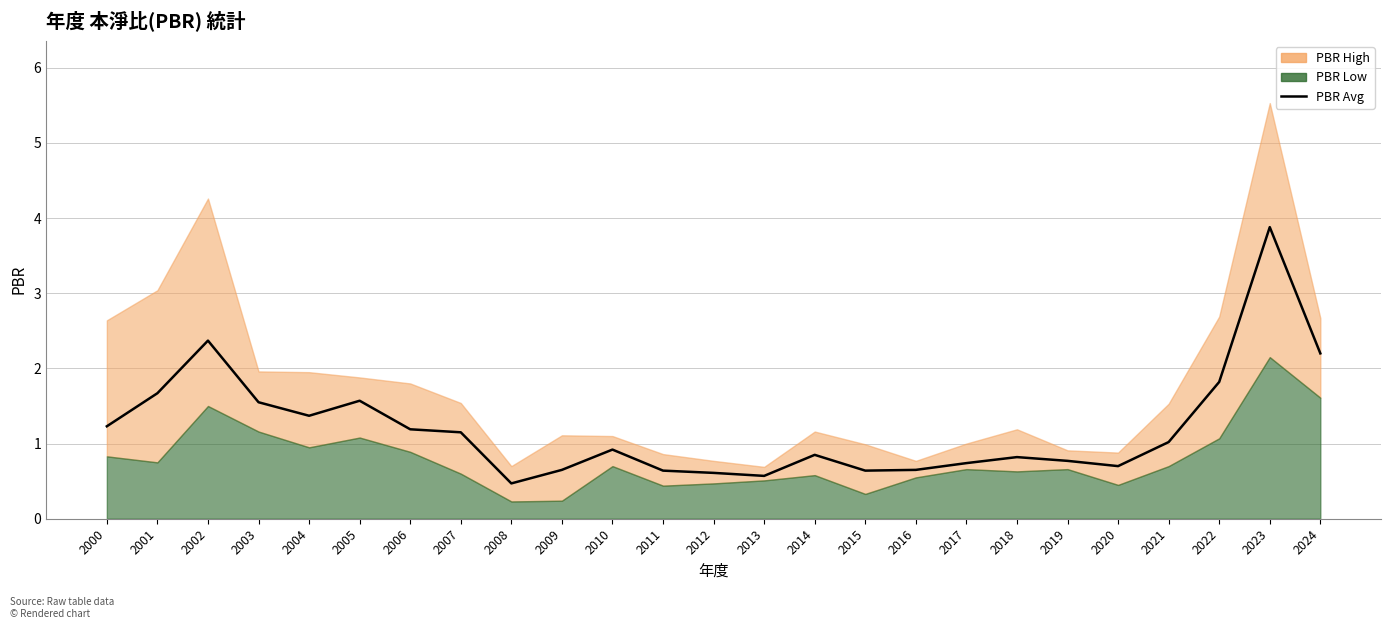

How many points are lower than both their immediate neighbors (excluding endpoints)?

5